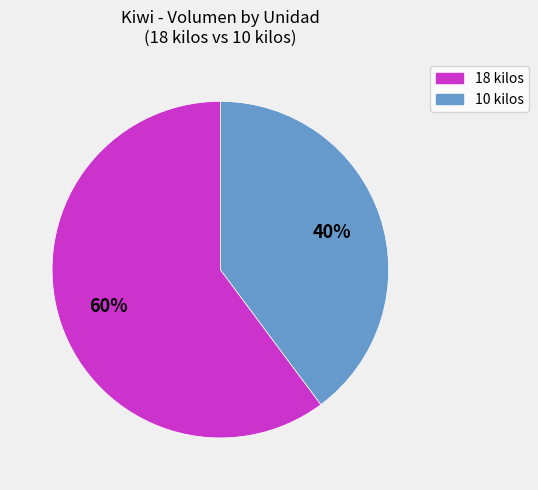

Count the number of slices in the pie.

2